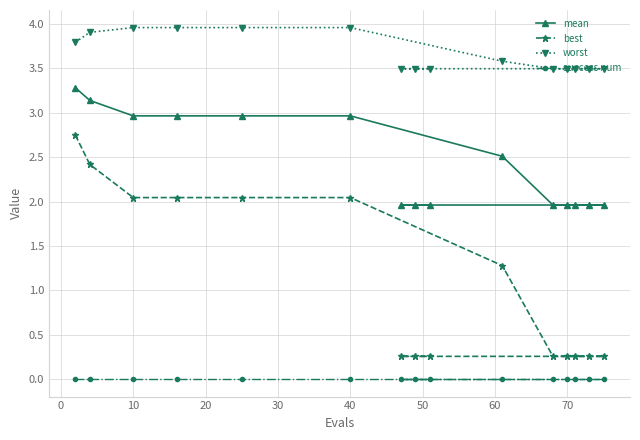

How many lines are shown in the chart?

4